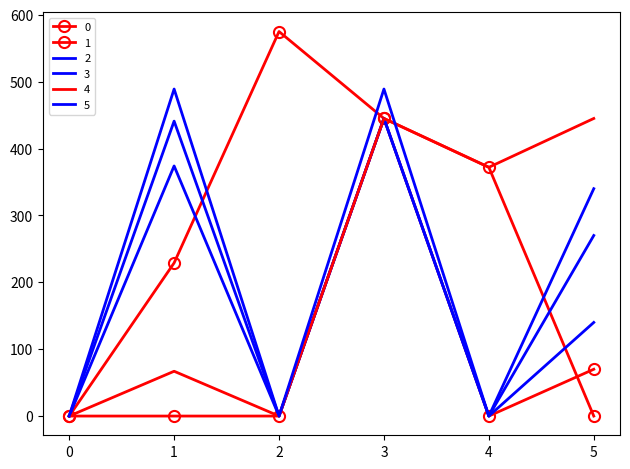

What is the difference between the 3 values at 1 and 0?

374.0